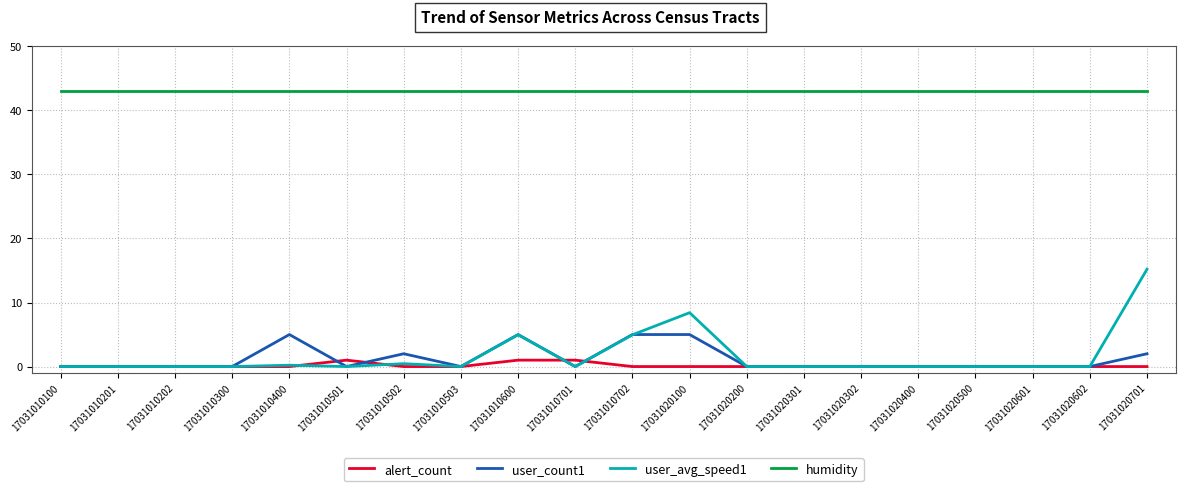

True or false: user_count1 and humidity cross at least once.

False